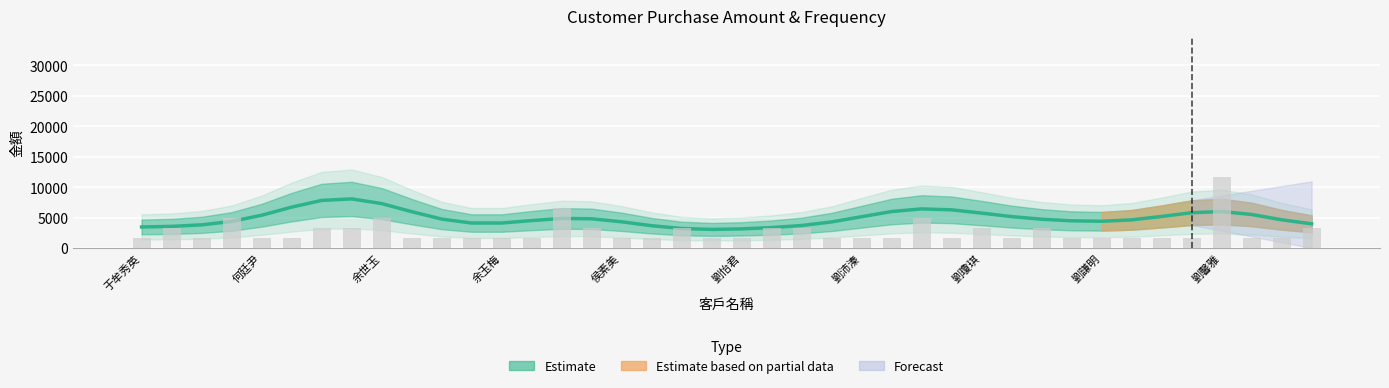

What is the label of the 17th bar from the left?

侯素美